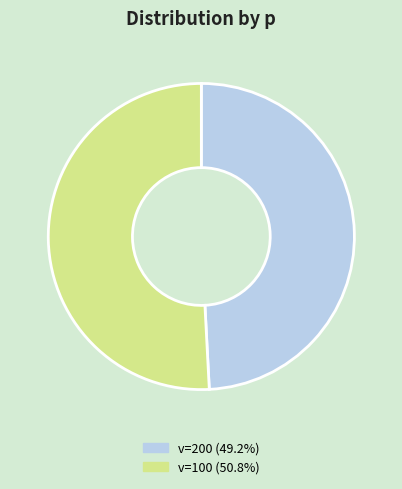

Approximately how many times larger is the value at v=100 (50.8%) compared to v=200 (49.2%)?

1.0